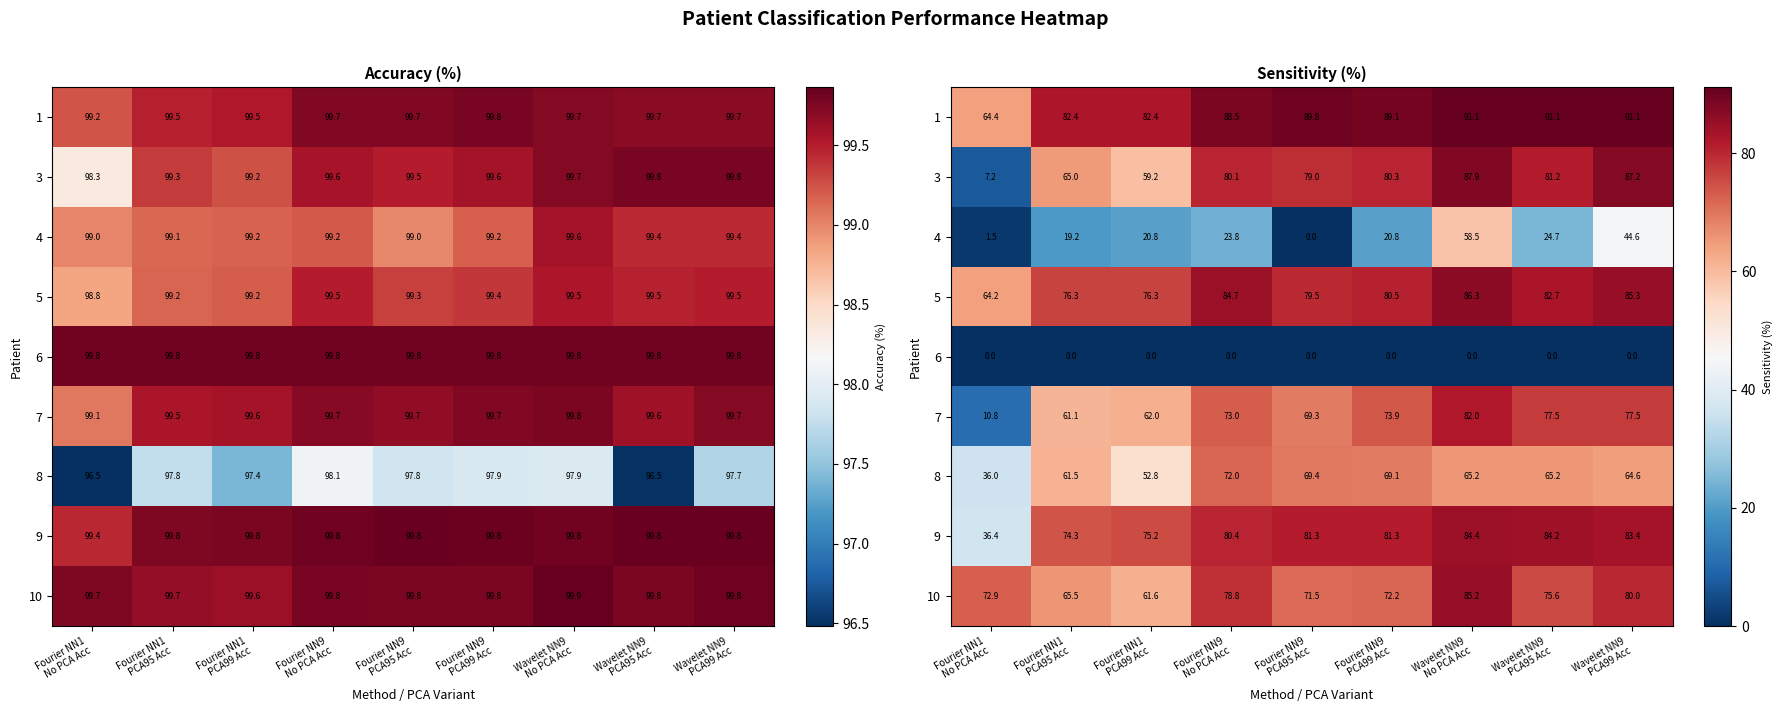

Is the value of 3 at Wavelet NN9 PCA99 Acc greater than the value of 5 at Wavelet NN9 No PCA Acc?

Yes